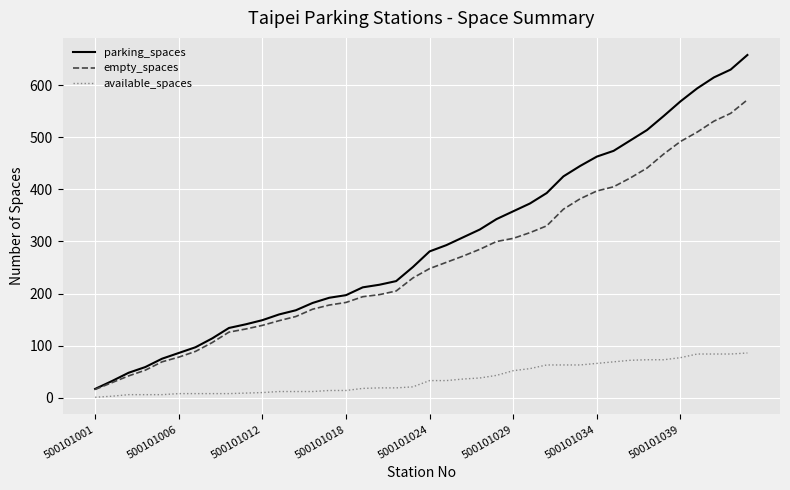

Rank the series by their maximum value, from highest to lowest.

parking_spaces, empty_spaces, available_spaces